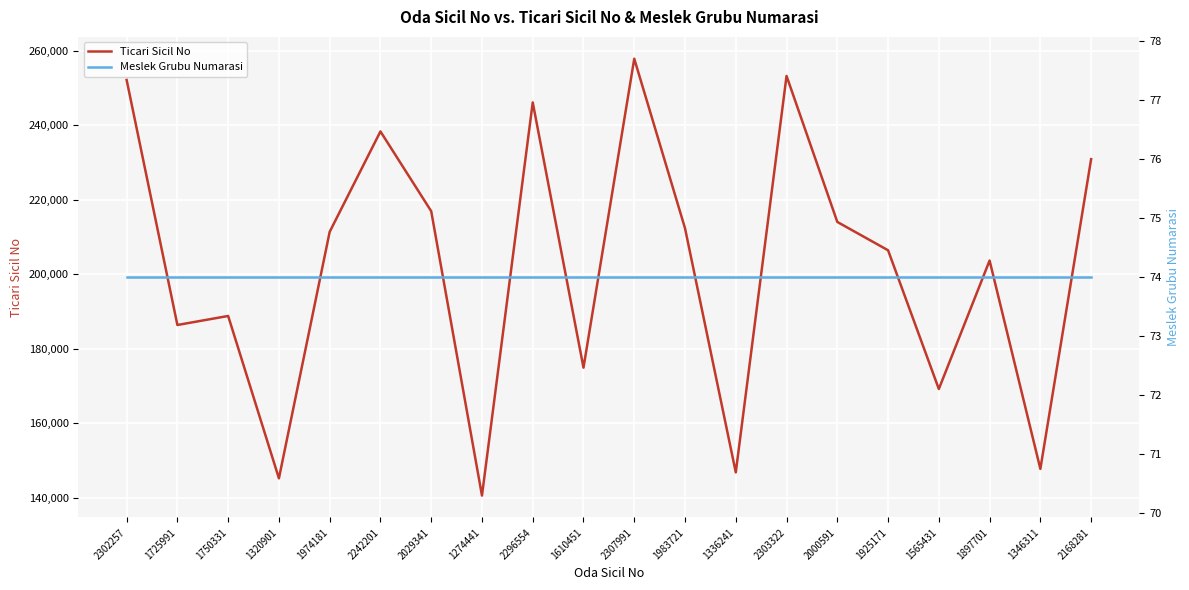

At which category is the sum across all series the highest?

2307991